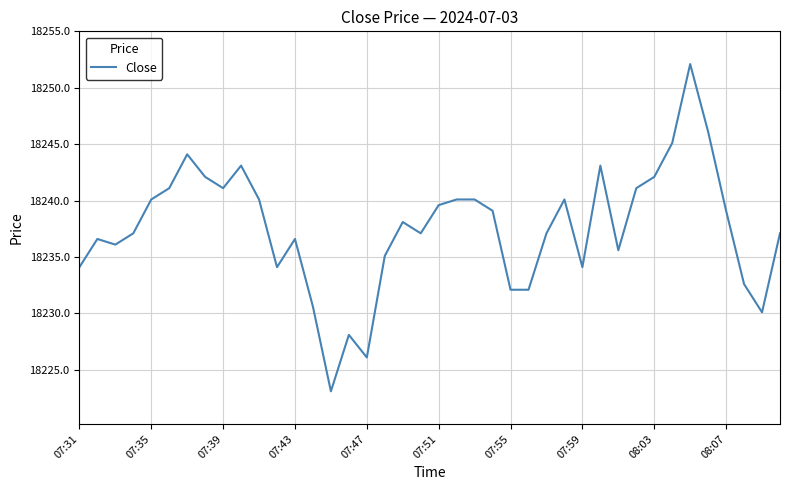

What is the greatest value displayed?

18252.1